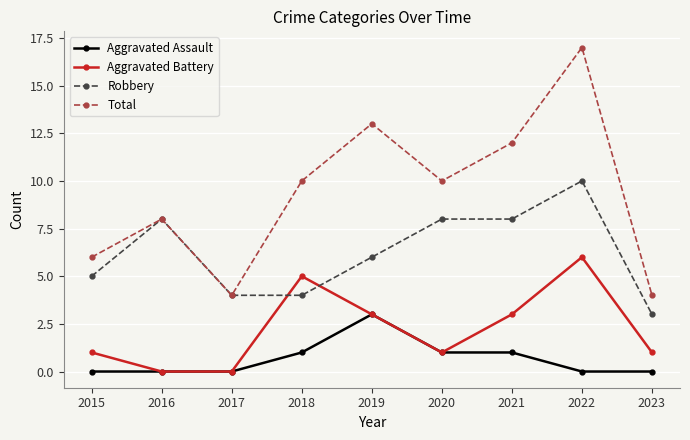

True or false: Aggravated Battery has more than 0 interior local peaks.

True